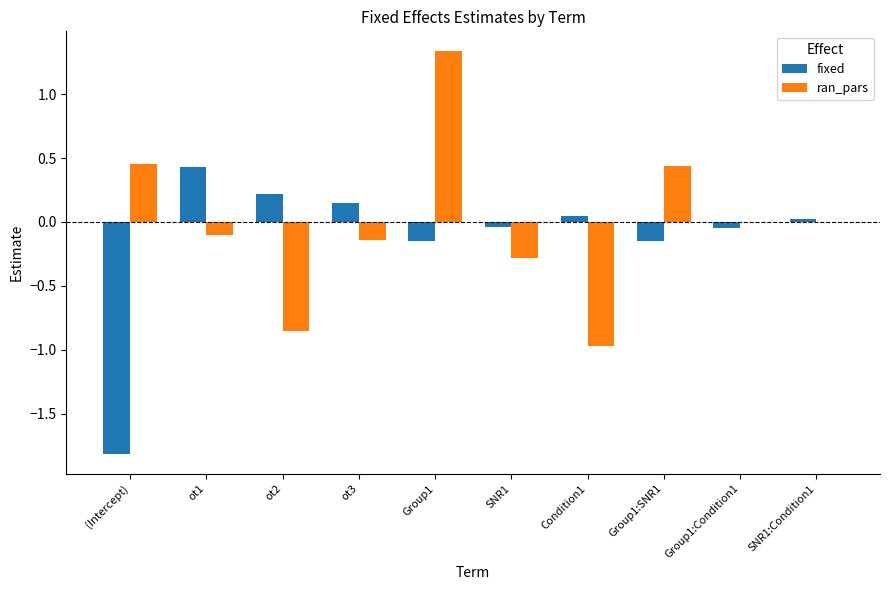

What is the greatest value displayed?

1.3